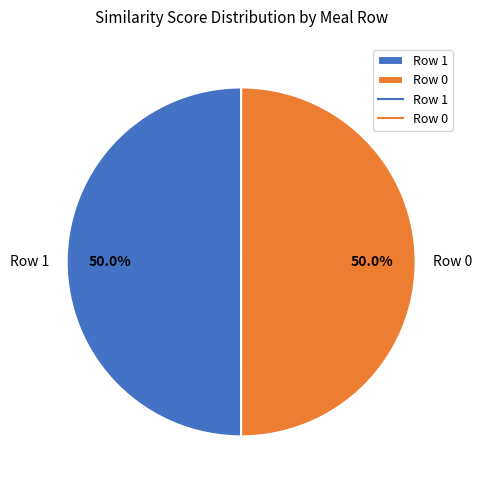

What percentage is NOT represented by Row 0?

50.0%